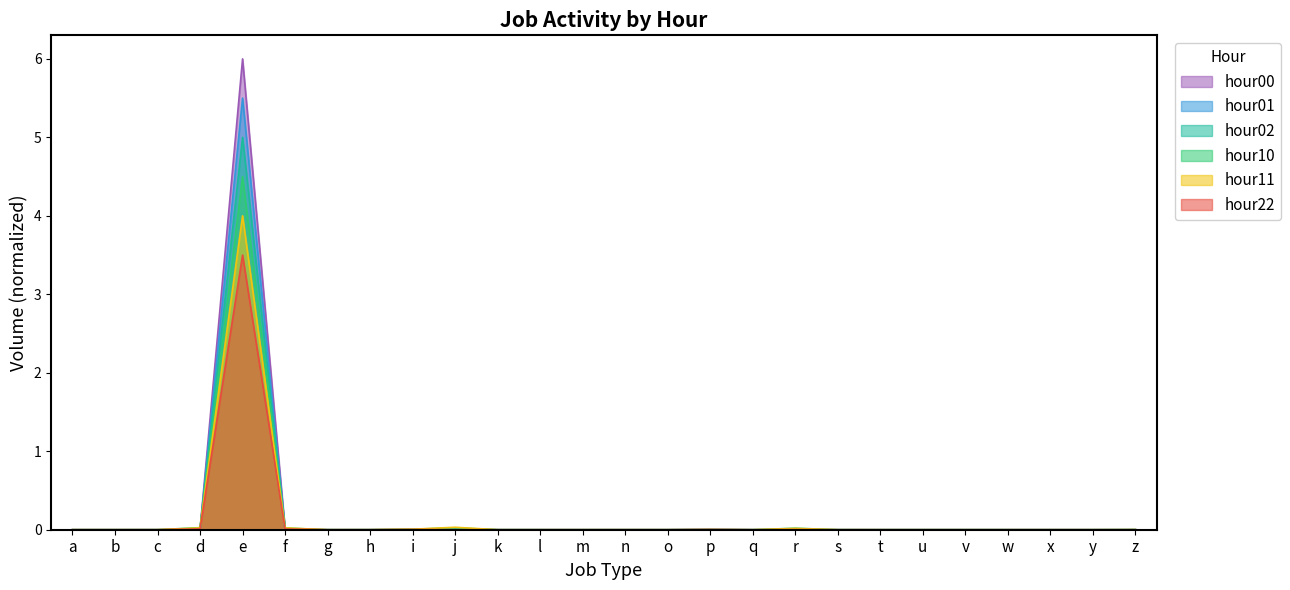

Which has a higher value, f or t?

f